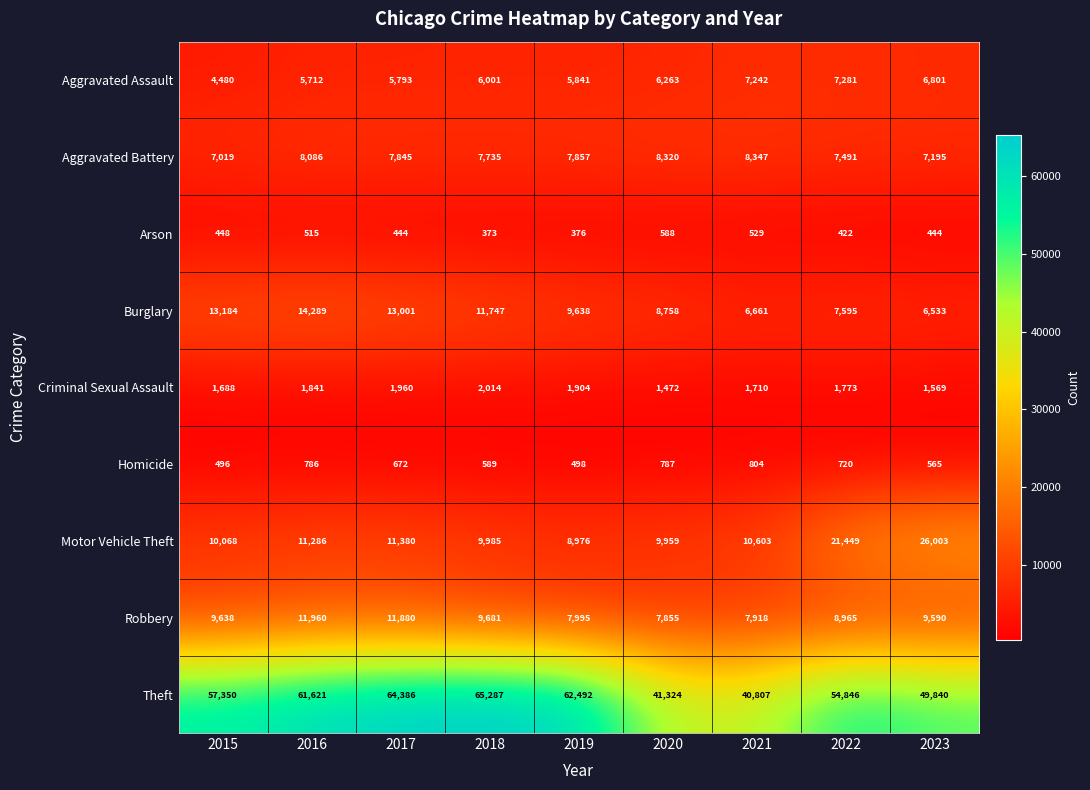

Is it true that Aggravated Assault equals 4480 at 2015?

True